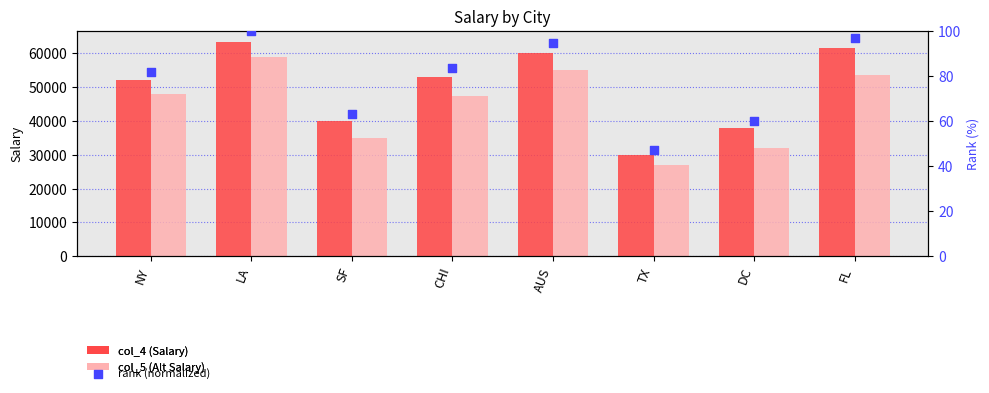

At which category is the sum across all series the highest?

LA